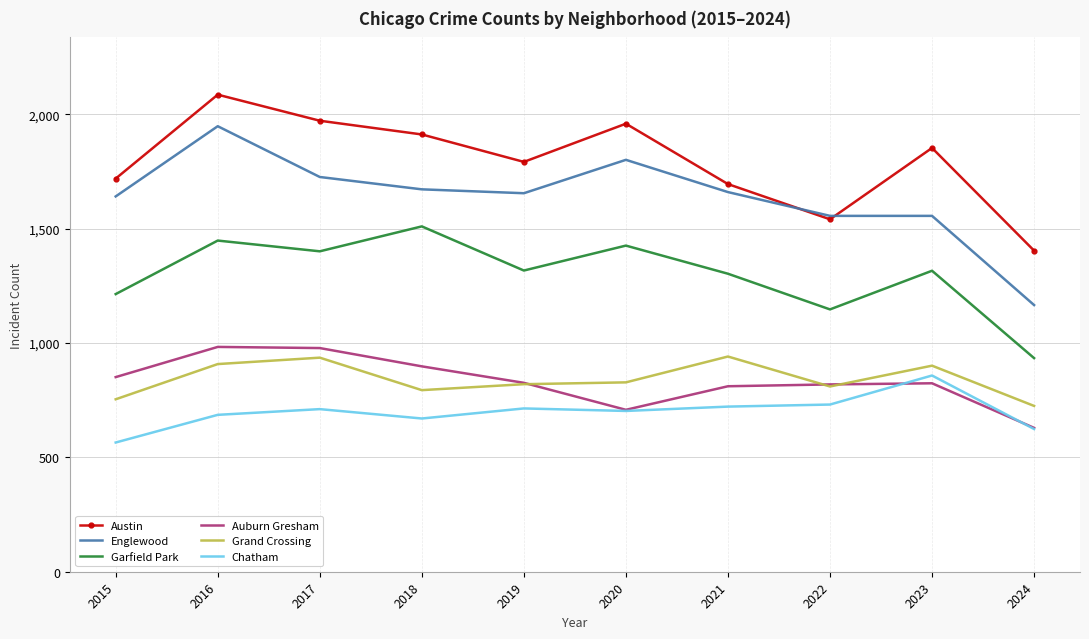

Count the number of categories in the chart.

10